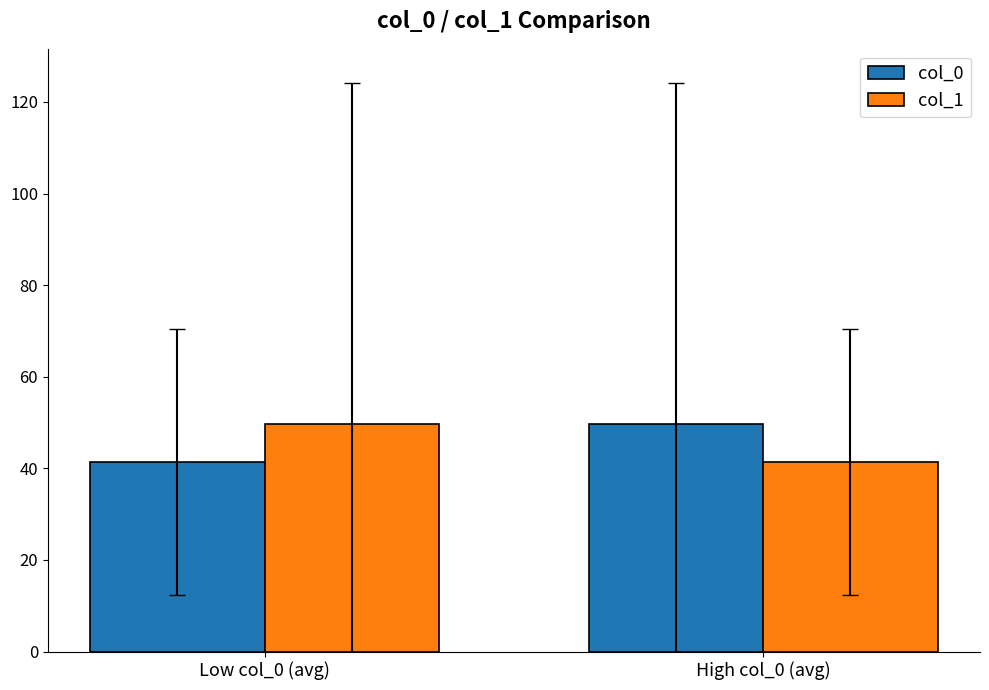

What position from the left is Low col_0 (avg)?

1